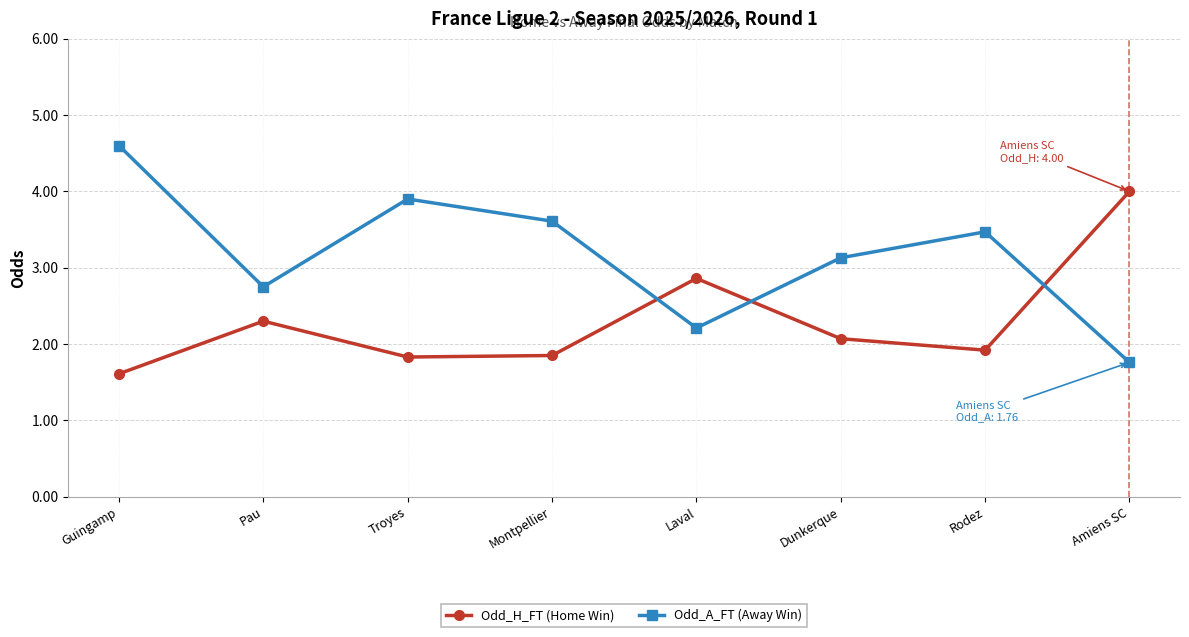

Rank the series by their maximum value, from lowest to highest.

Odd_H_FT (Home Win), Odd_A_FT (Away Win)